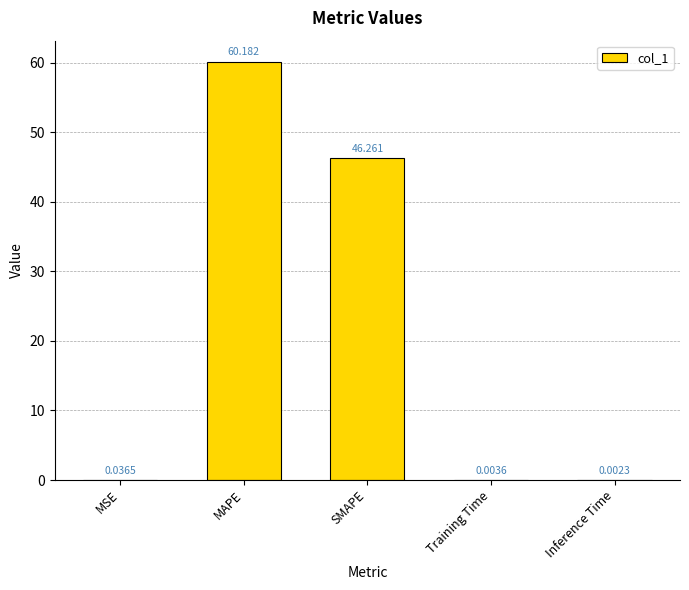

Which has a higher value, MSE or Training Time?

MSE